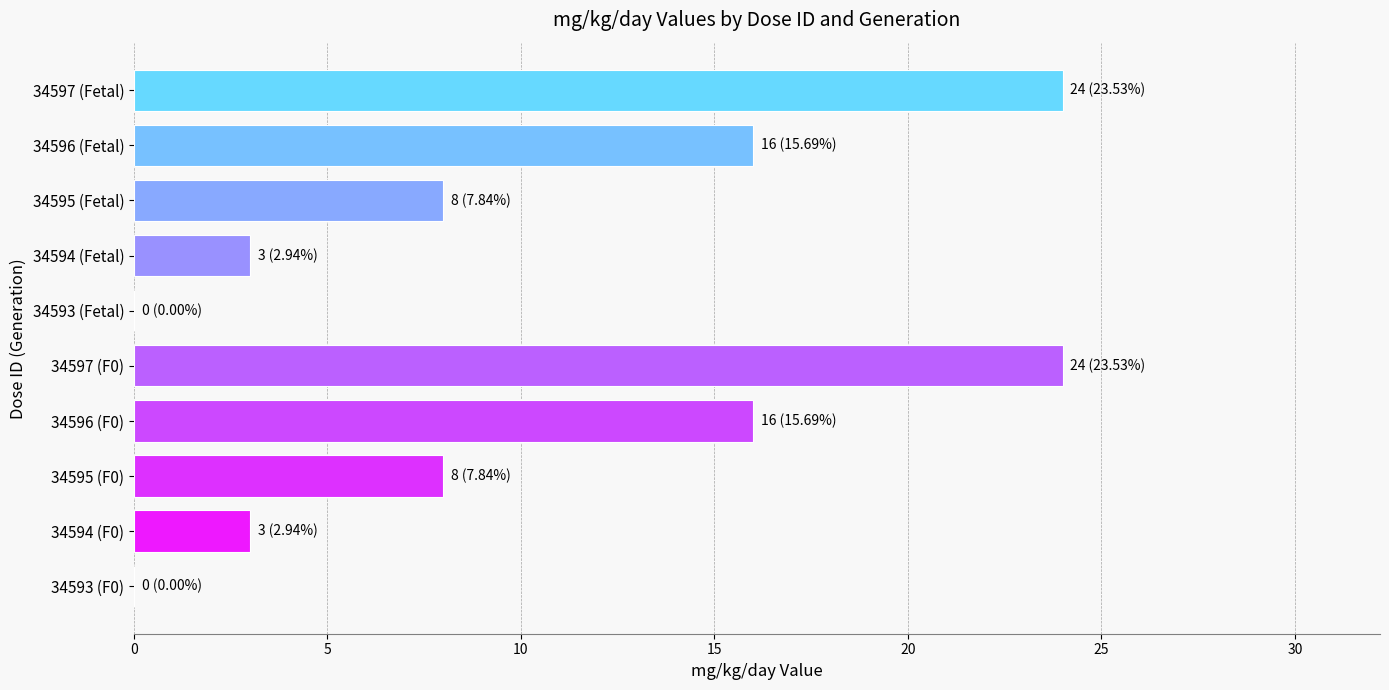

What is the maximum value shown in the chart?

24